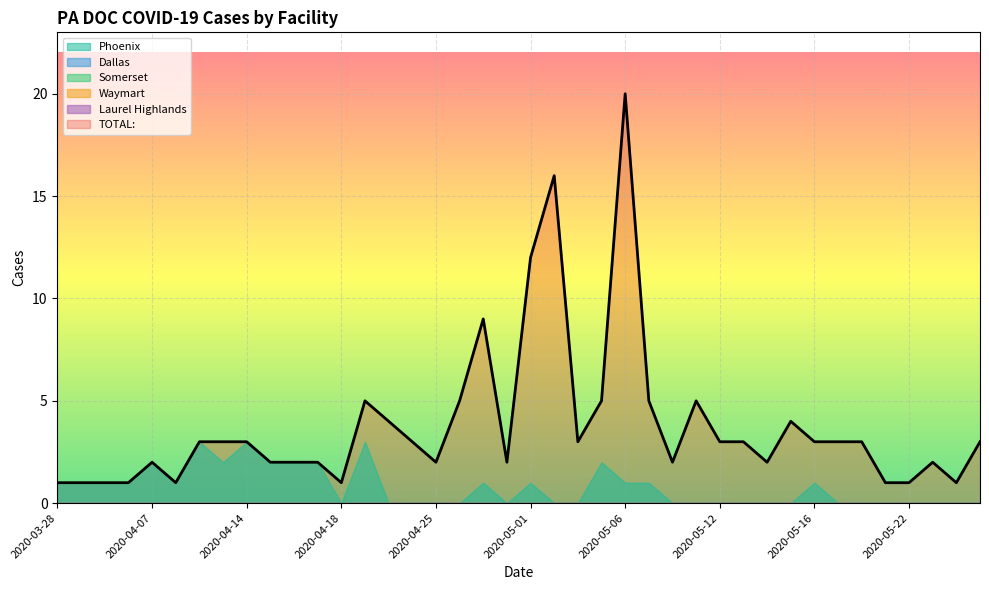

Where is the first local maximum for TOTAL:?

2020-04-07